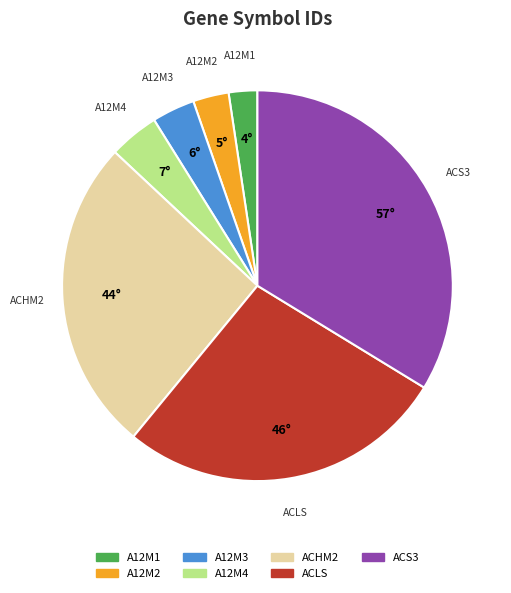

Is it true that A12M4 is 4% of the pie?

True